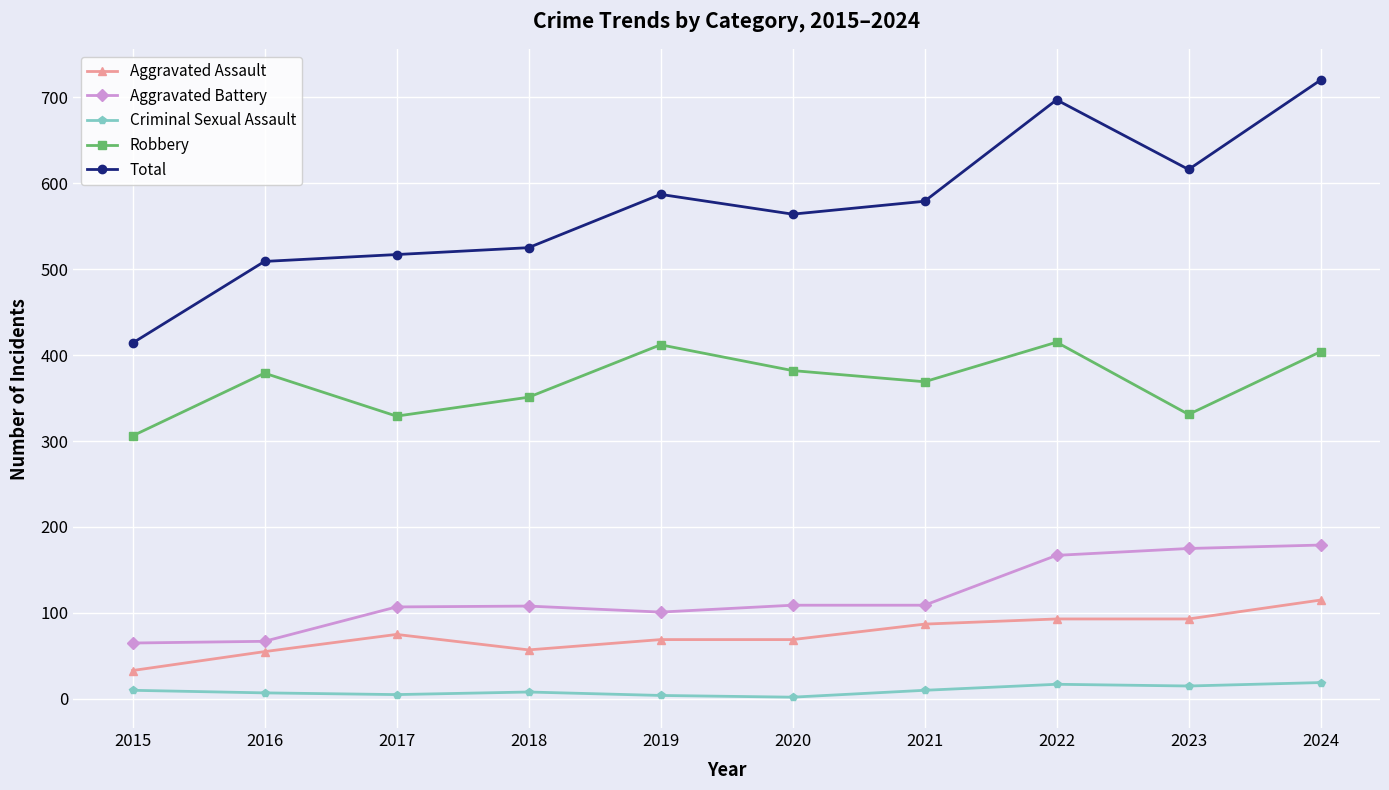

At how many categories does at least one series exceed 172?

10